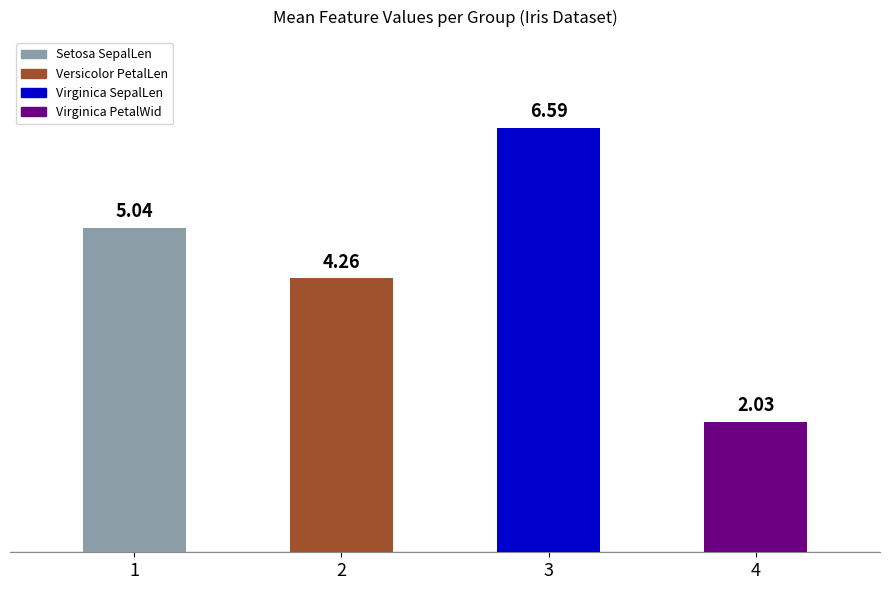

Rank the categories by value from lowest to highest.

4, 2, 1, 3